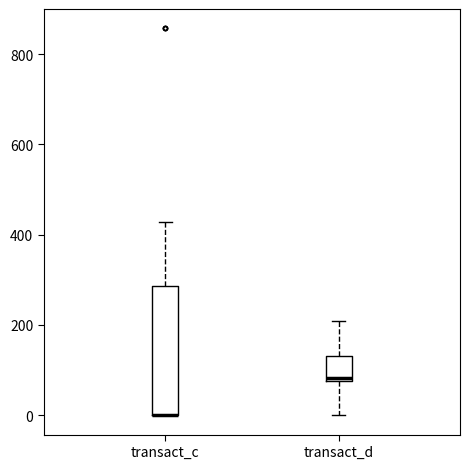

Reading left to right, transcribe this box plot: for each box, give where its median line is, the range the box spans, and where its two whiskers end, as read against the y-axis. The values are not printed on the chart, so give them approximately, as read against the axis.

transact_c: median 0 (drawn on the box's lower edge), box 0 to 280, whiskers 0 to 420
transact_d: median 80 (just above the box's lower edge), box 80 to 140, whiskers 0 to 200